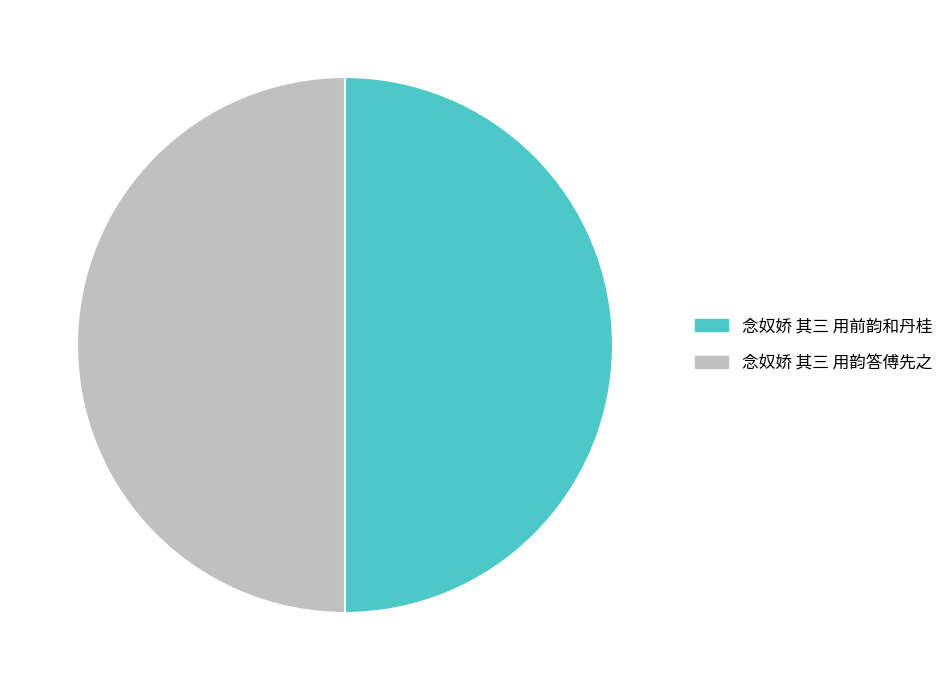

Combined, do 念奴娇 其三 用前韵和丹桂 and 念奴娇 其三 用韵答傅先之 account for over 50%?

Yes